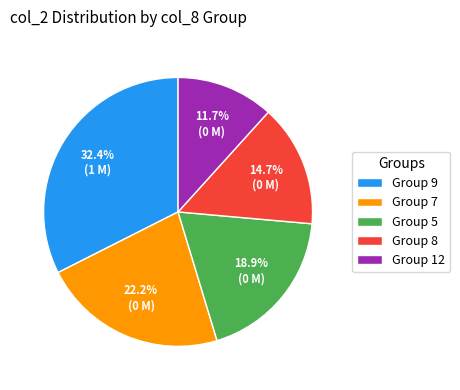

What percentage is NOT represented by Group 12?

88.3%